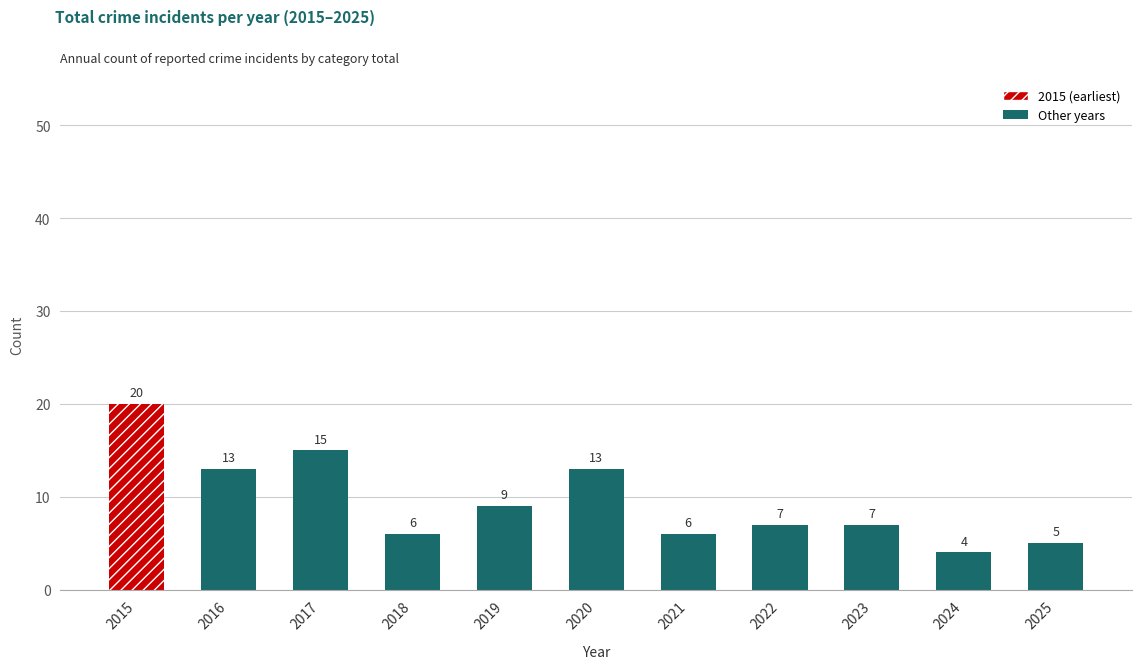

What value does the data have at 2023?

7